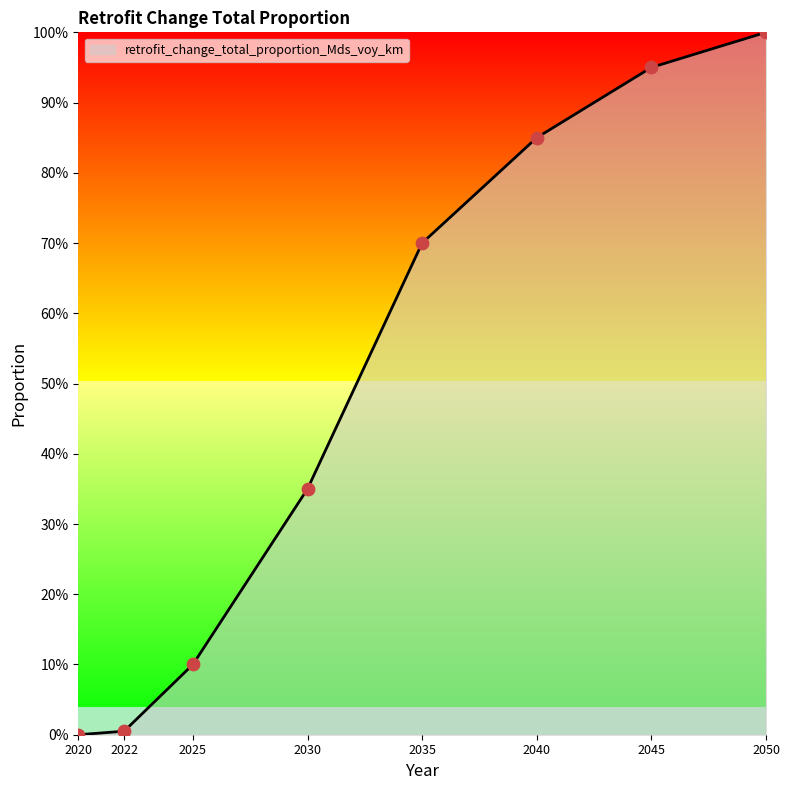

What is the change in value from 2025 to 2030?

+0.2